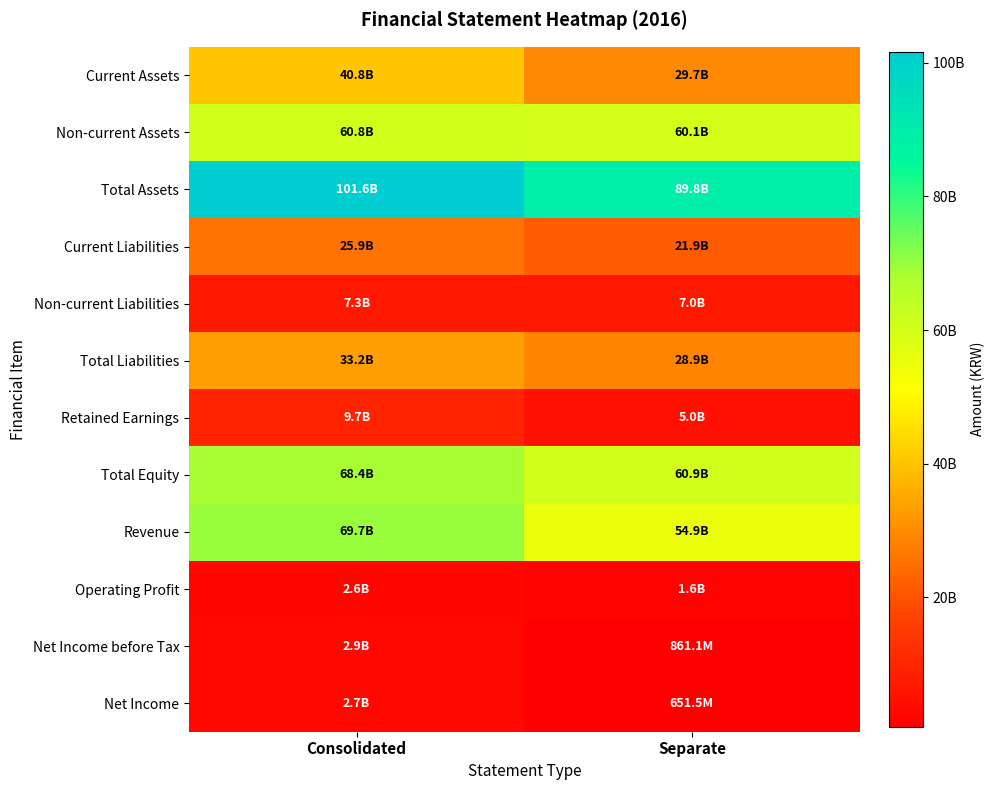

Reading right to left, transcribe all the data shown in this chart.

Current Assets: Separate=29657461760	Consolidated=40785560400
Non-current Assets: Separate=60097553664	Consolidated=60838044384
Total Assets: Separate=89755015424	Consolidated=101623604784
Current Liabilities: Separate=21940500614	Consolidated=25862804521
Non-current Liabilities: Separate=6951782519	Consolidated=7331782519
Total Liabilities: Separate=28892283133	Consolidated=33194587040
Retained Earnings: Separate=4985672407	Consolidated=9715592696
Total Equity: Separate=60862732291	Consolidated=68429017744
Revenue: Separate=54854283866	Consolidated=69702654972
Operating Profit: Separate=1640443838	Consolidated=2554013066
Net Income before Tax: Separate=861056162	Consolidated=2904401562
Net Income: Separate=651532710	Consolidated=2714233770